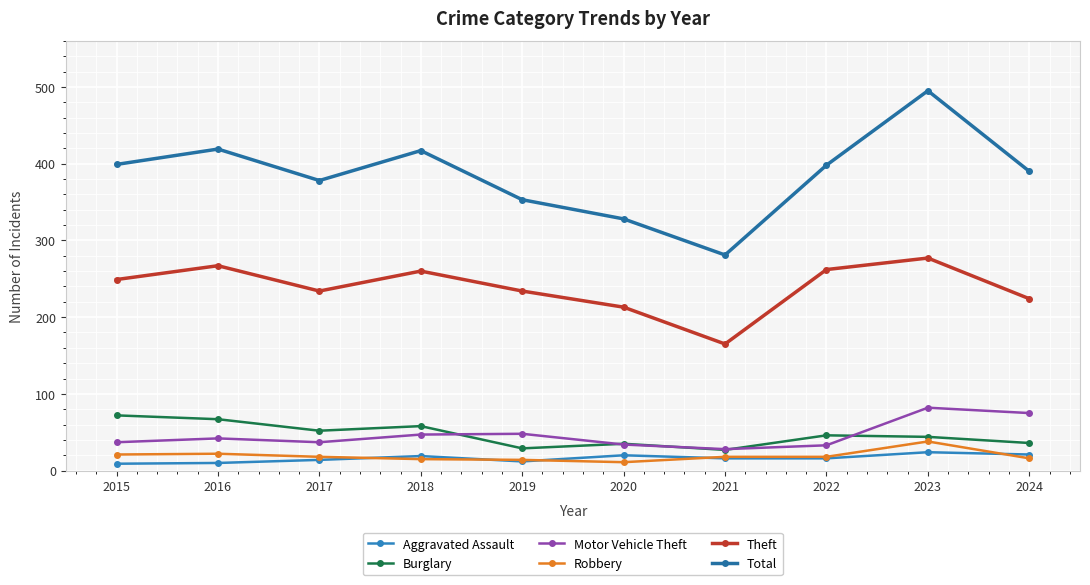

What is the difference between the Theft values at 2017 and 2024?

10